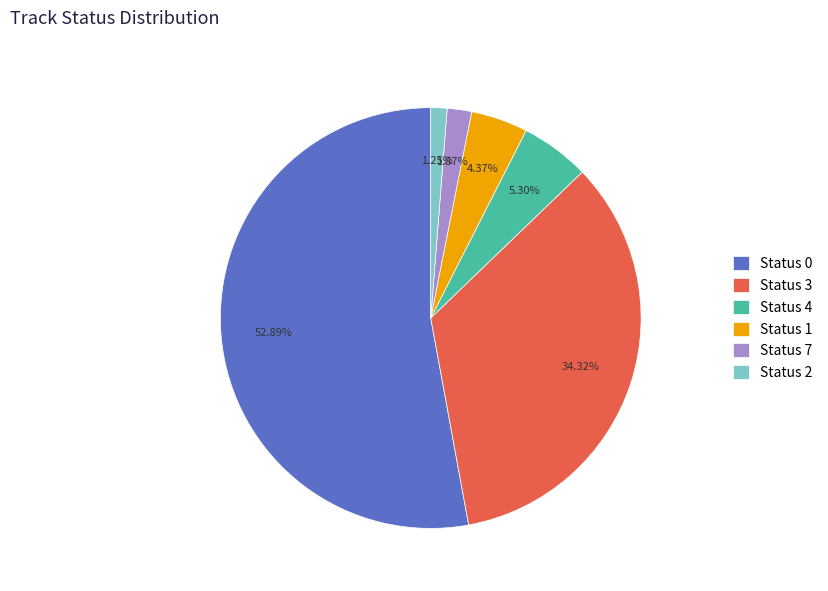

Is there any slice that represents more than half of the pie?

Yes